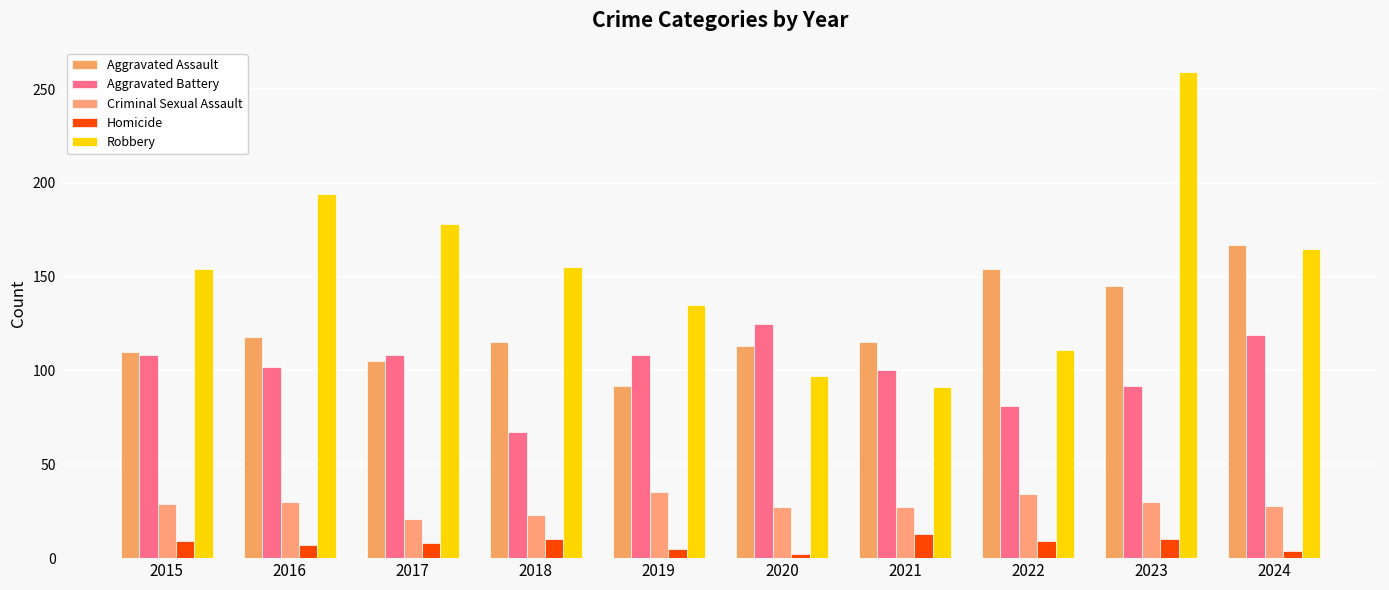

Which series has the largest total across all categories?

Robbery